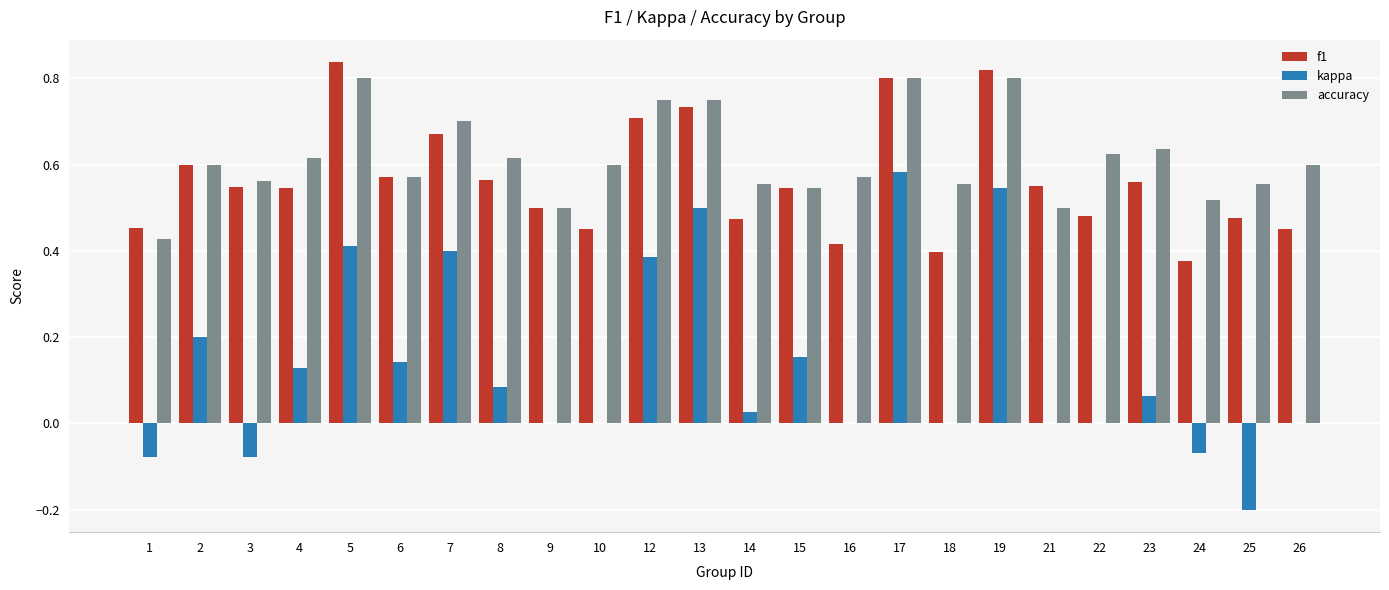

What is the sum of all accuracy values?

14.8